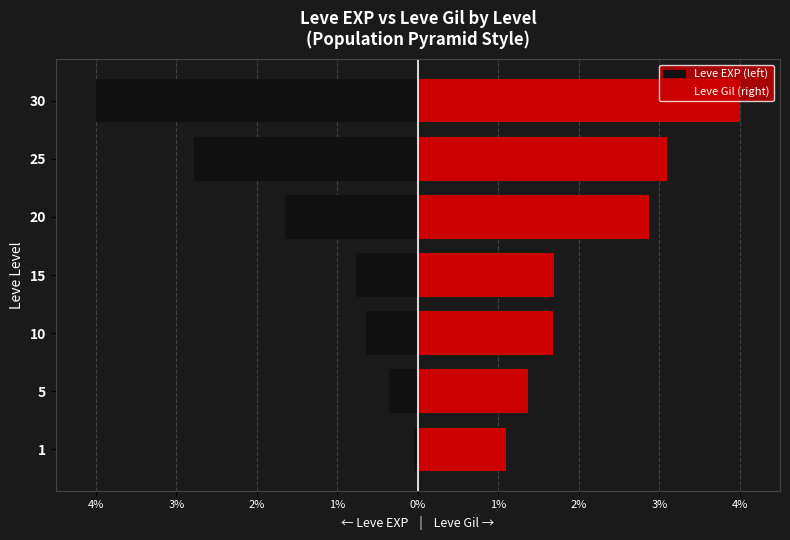

What is the average value of the Leve Gil (right) series?

2.3